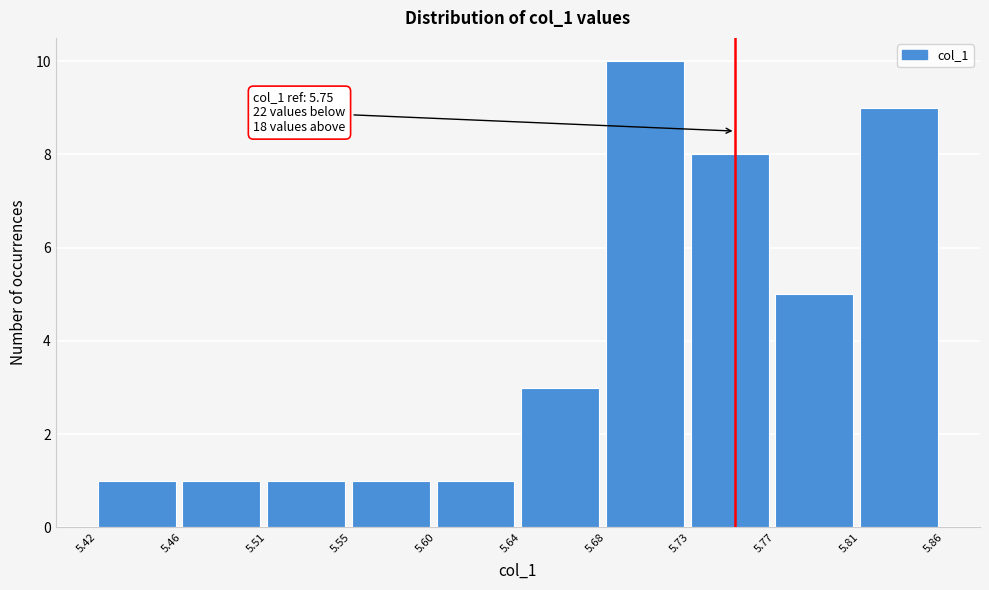

Reading right to left, transcribe all the data shown in this chart.

9	5	8	10	3	1	1	1	1	1